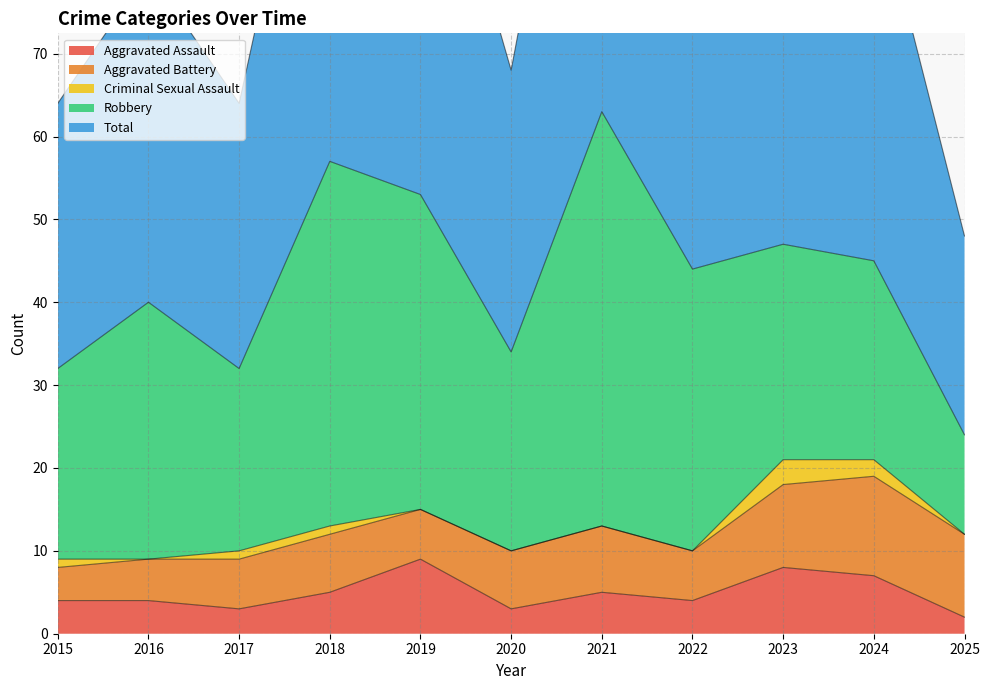

True or false: Aggravated Assault and Total intersect in this chart.

False